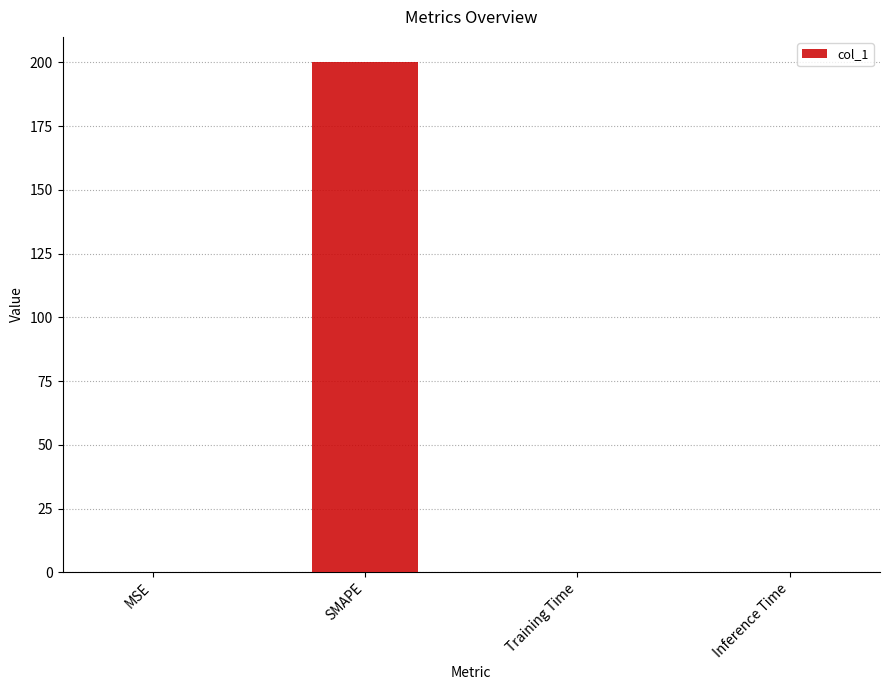

Which has a higher value, Inference Time or SMAPE?

SMAPE